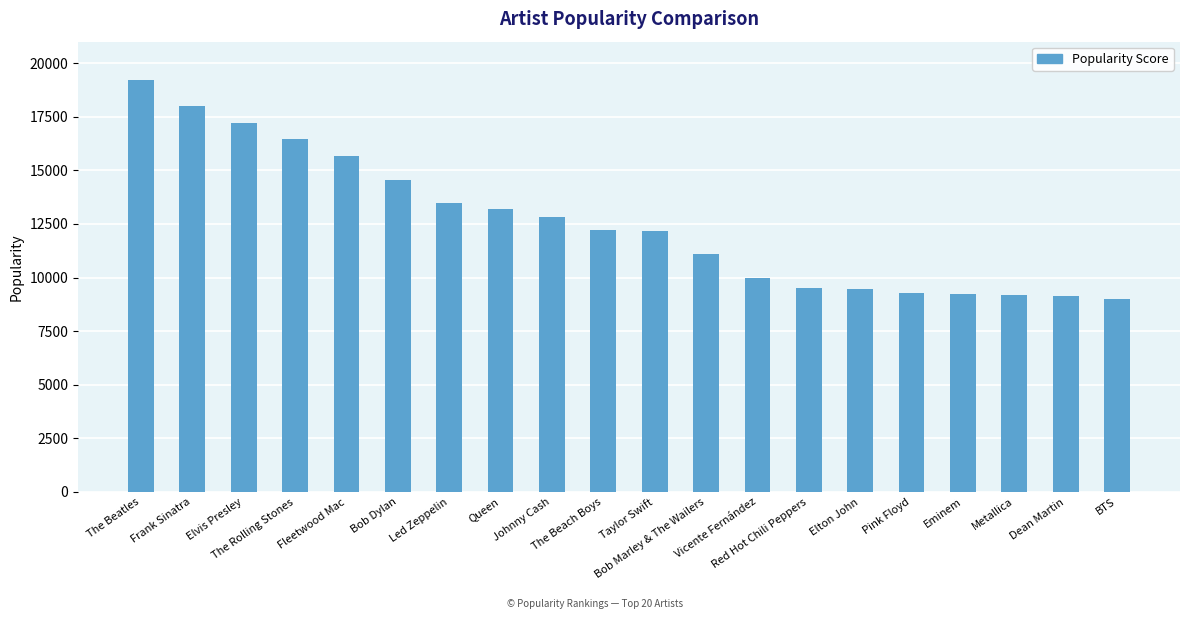

What is the smallest value displayed?

8997